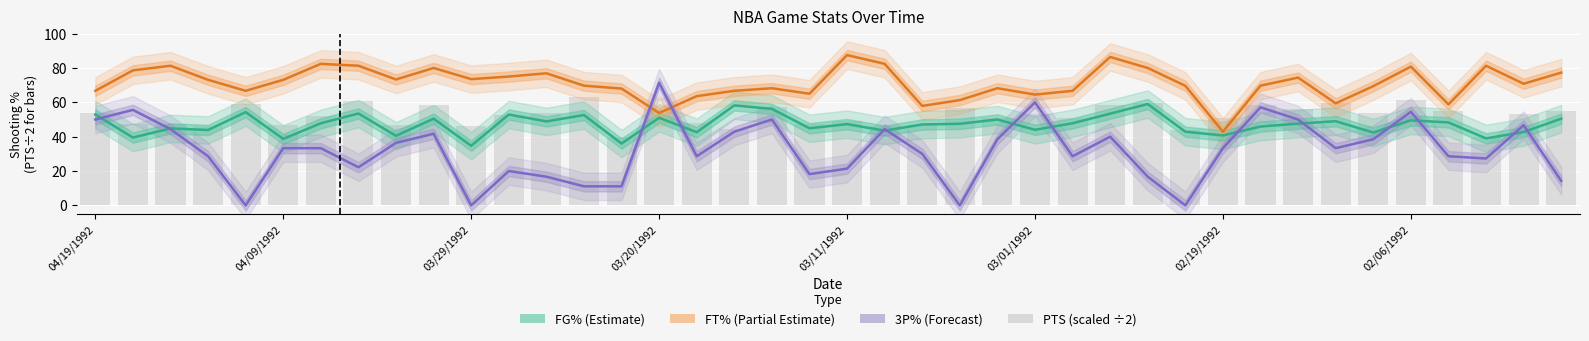

Reading left to right, extract all data points from this chart.

FG% (Estimate): 52.9	39.5	44.8	43.9	54.3	38.7	47.8	53.5	40.5	50.5	34.7	52.9	48.9	52.6	36.0	51.0	42.6	58.2	56.2	44.9	47.3	43.5	47.1	47.5	50.0	44.0	47.8	53.4	59.0	42.9	40.7	45.9	47.6	49.0	42.4	49.5	48.3	39.0	42.7	50.5
FT% (Partial Estimate): 66.7	78.6	81.3	73.1	66.7	73.1	82.4	81.3	73.3	80.0	73.5	75.0	76.9	69.7	68.0	53.8	63.6	66.7	68.2	65.0	87.5	82.4	57.9	61.3	68.2	64.5	66.7	86.4	80.0	69.6	42.9	69.7	74.4	59.4	69.4	80.8	58.8	81.3	70.8	77.3
3P% (Forecast): 50.0	55.6	44.4	28.6	0.0	33.3	33.3	22.2	36.4	41.7	0.0	20.0	16.7	11.1	11.1	71.4	28.6	42.9	50.0	18.2	21.4	44.4	30.0	0.0	38.5	60.0	28.6	40.0	16.7	0.0	33.3	57.1	50.0	33.3	38.5	54.5	28.6	27.3	46.7	14.3
PTS (scaled): 54.0	47.5	47.5	46.5	59.0	47.0	52.0	60.5	47.0	58.5	46.5	52.5	53.5	63.0	40.0	56.0	48.0	44.5	57.5	47.5	49.0	46.0	47.0	56.5	51.0	53.0	51.0	58.5	59.5	44.0	51.0	58.5	56.0	59.5	54.0	61.5	55.0	40.0	53.0	55.0